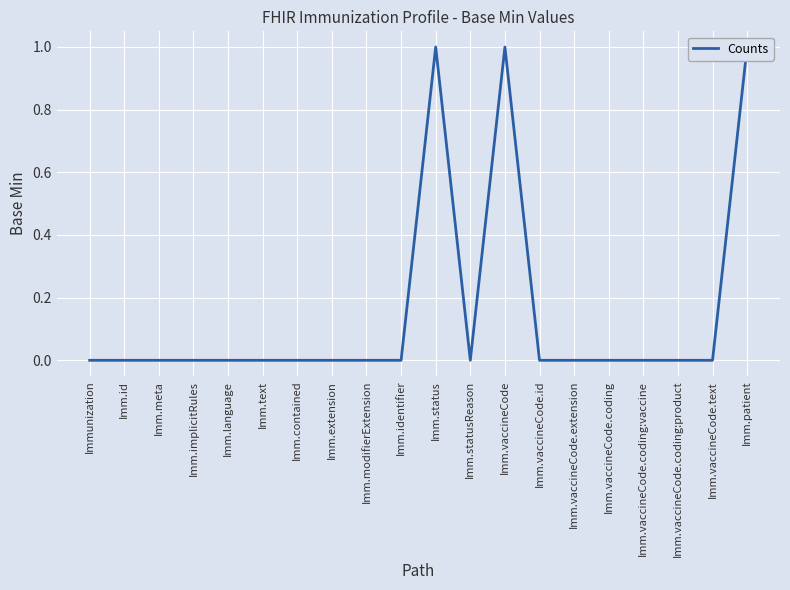

Reading left to right, extract all data points from this chart.

0	0	0	0	0	0	0	0	0	0	1	0	1	0	0	0	0	0	0	1